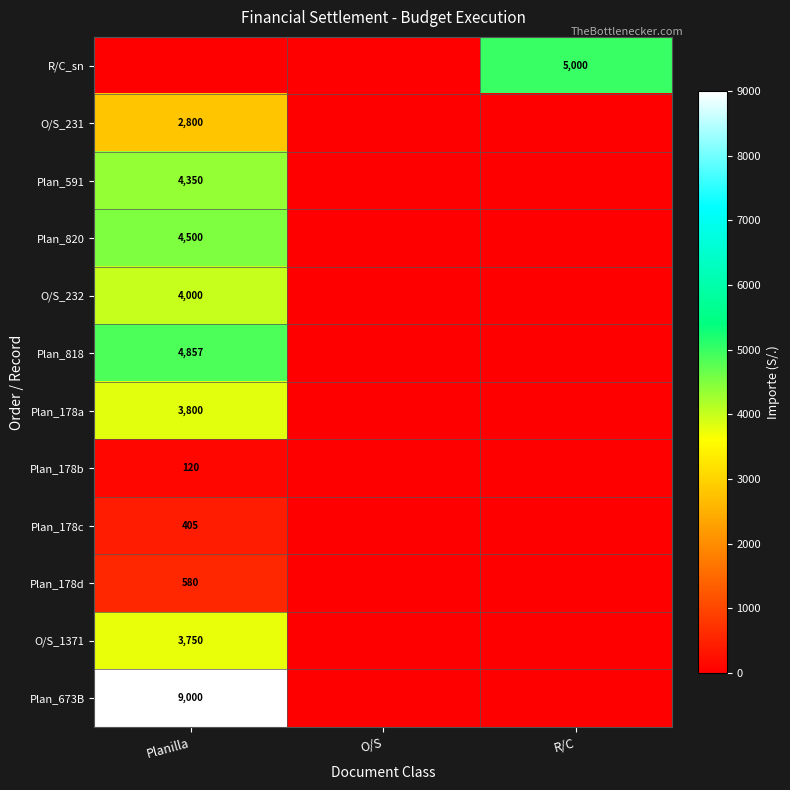

How many distinct data groups are displayed?

12